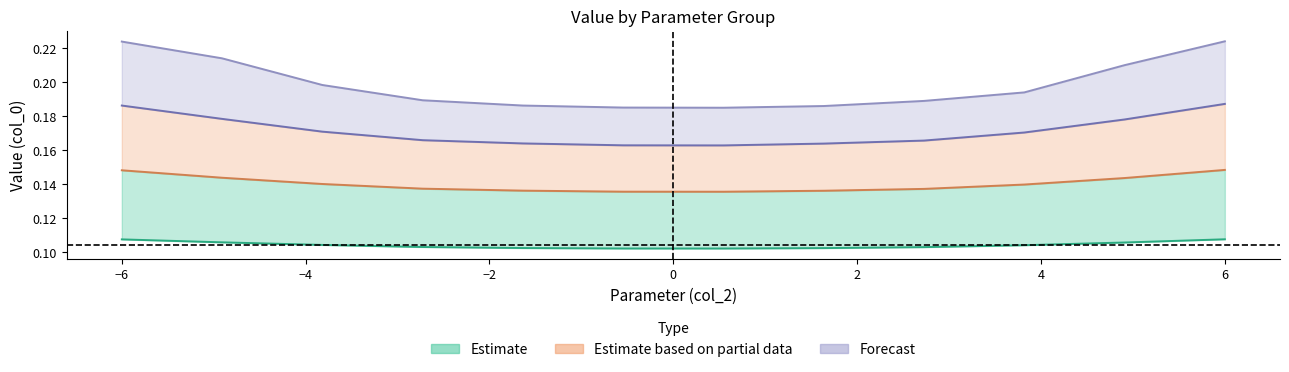

True or false: group_0.30_line and group_0.58_line cross at least once.

False